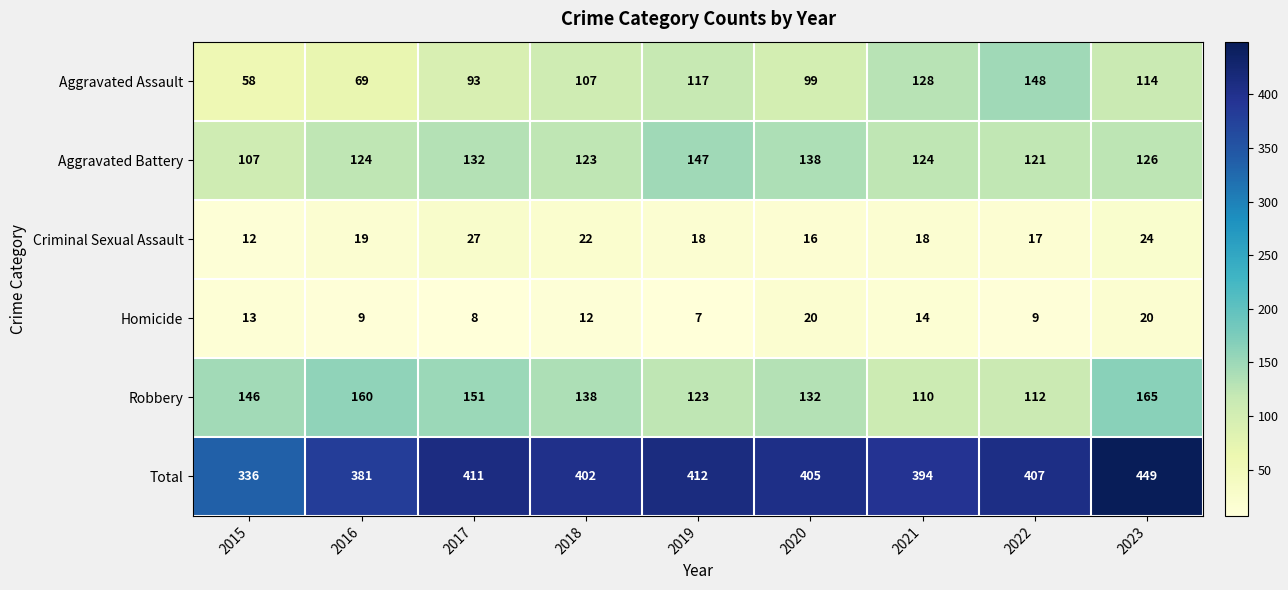

What is the difference between the Robbery values at 2022 and 2017?

39